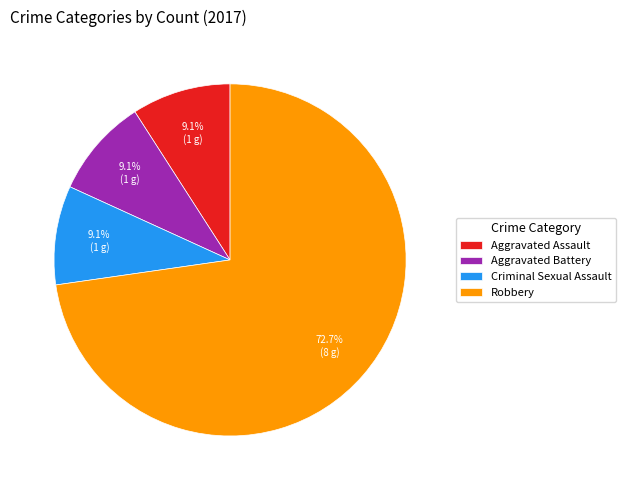

Is the sum of Robbery and Criminal Sexual Assault greater than half?

Yes